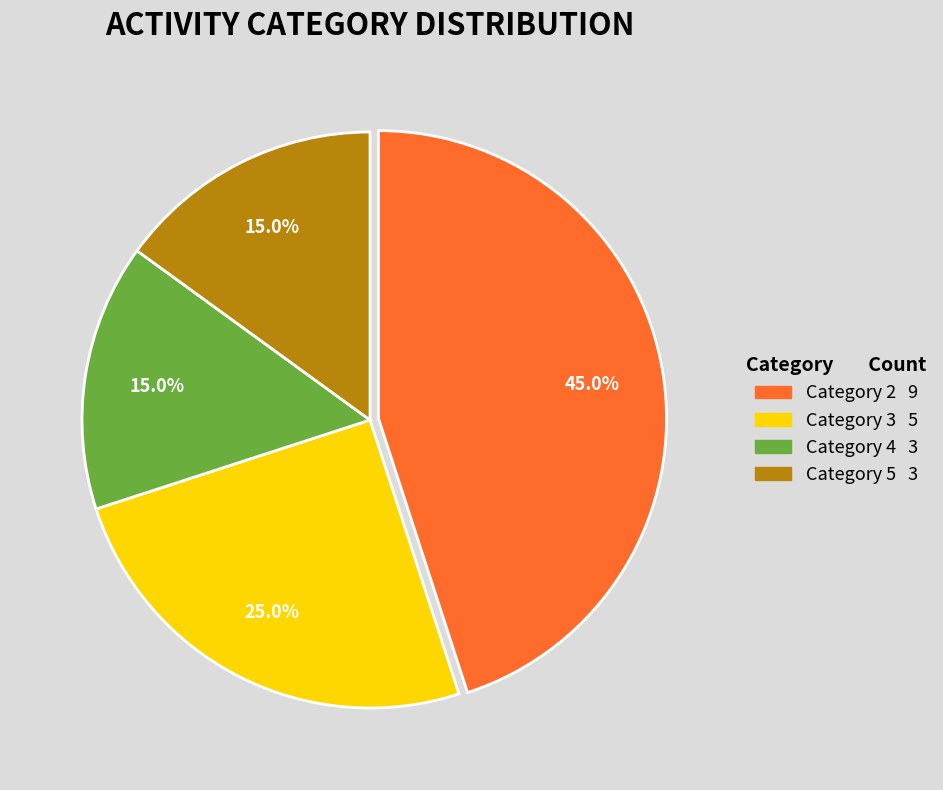

Is there any slice that represents more than half of the pie?

No